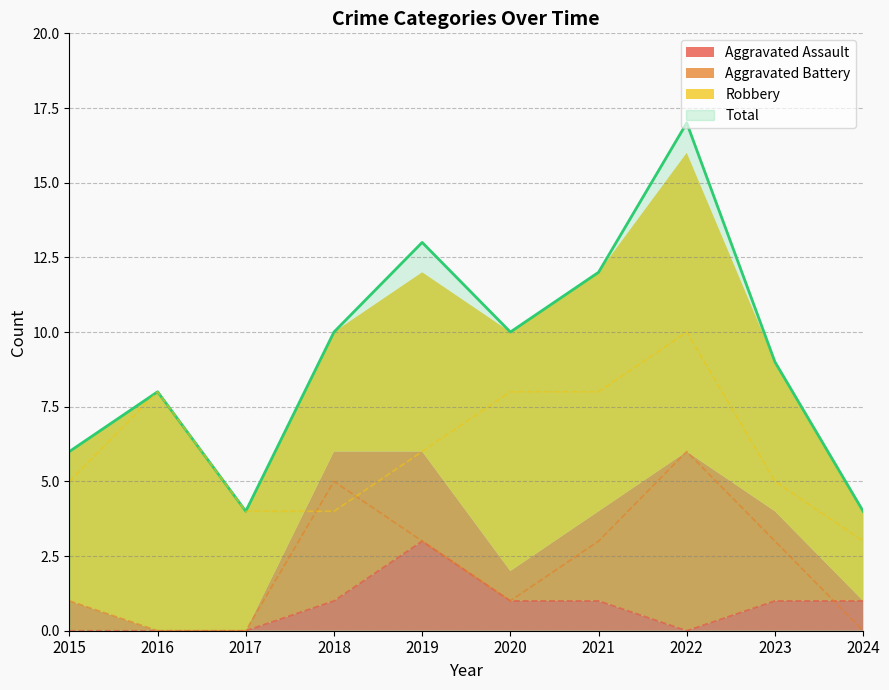

True or false: Aggravated Battery and Total intersect in this chart.

False